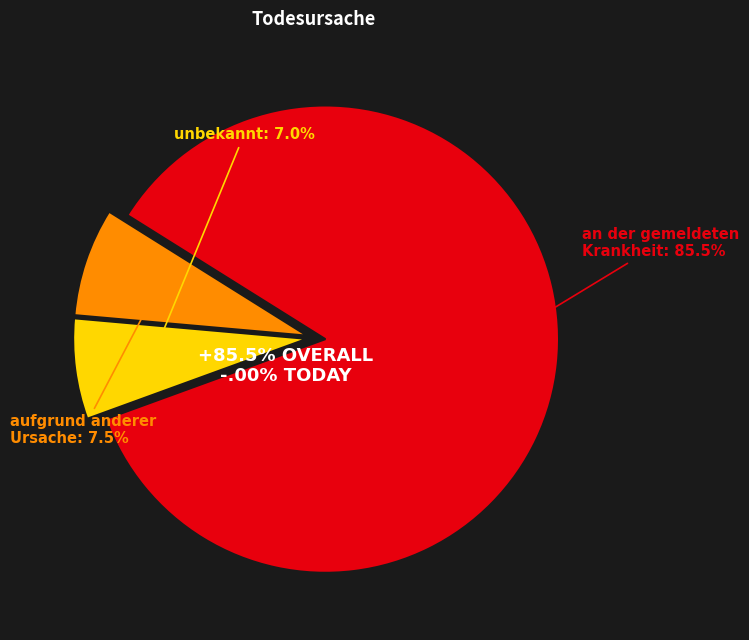

To the nearest percent, what portion does unbekannt represent?

7%